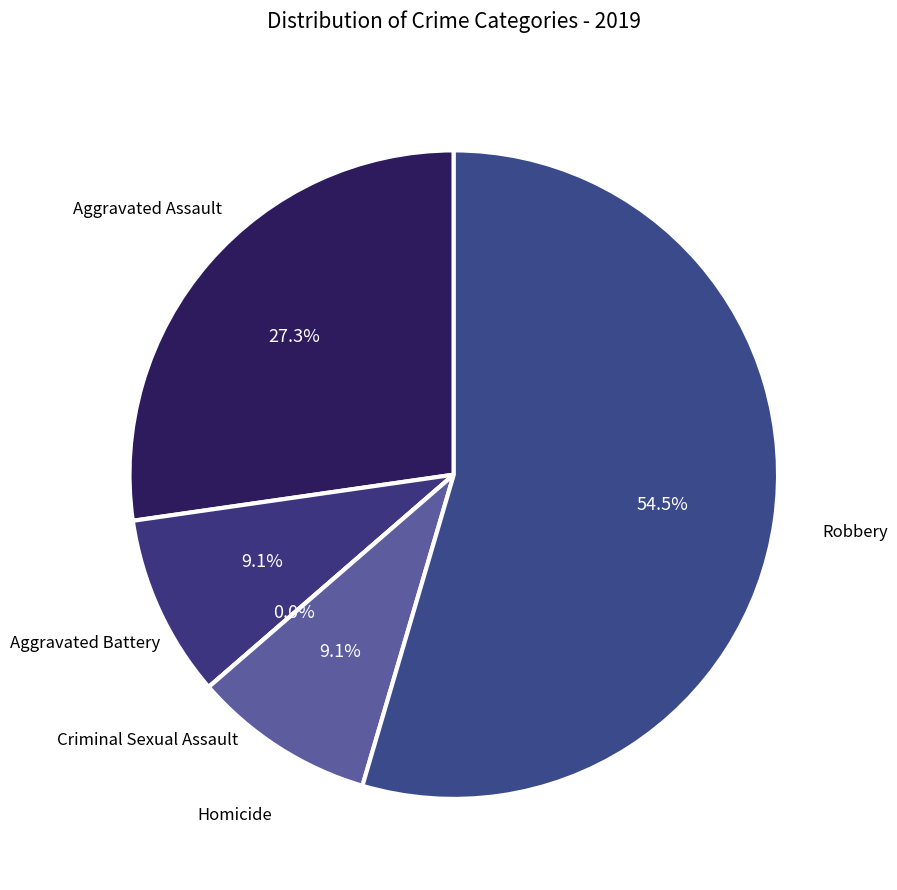

Count the number of slices in the pie.

5